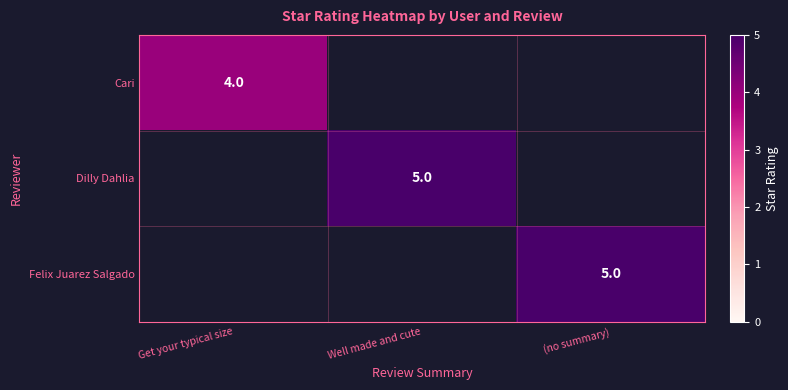

The value of Dilly Dahlia at Well made and cute is 2. True or false?

False